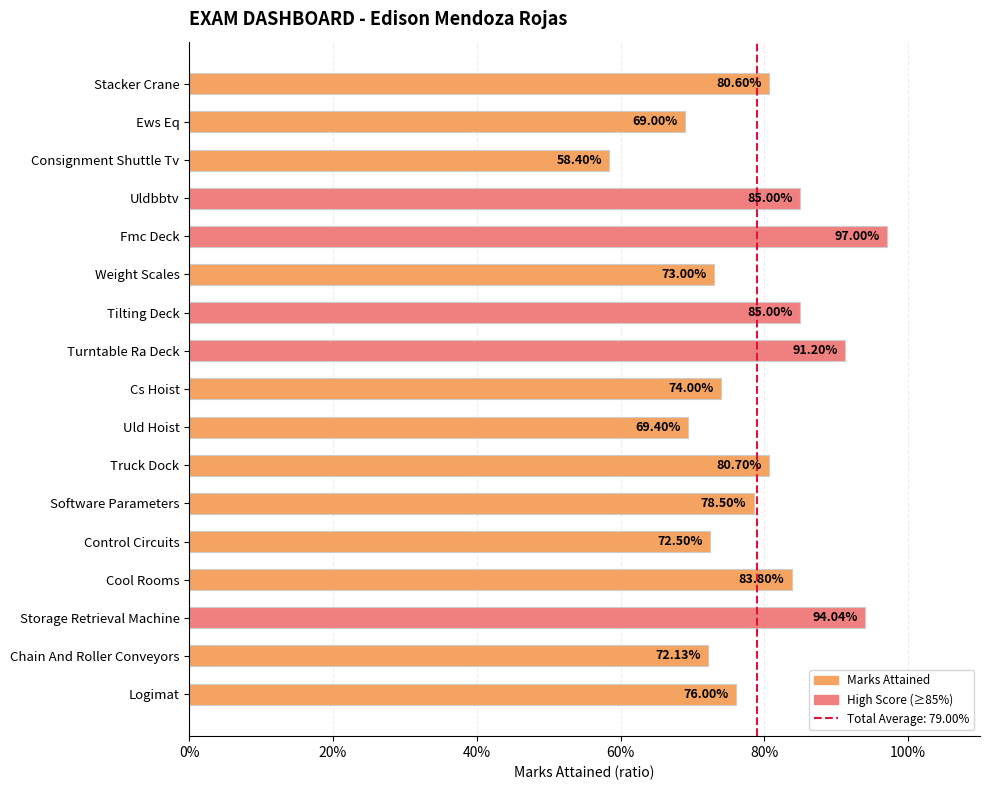

Does the chart contain any negative values?

No